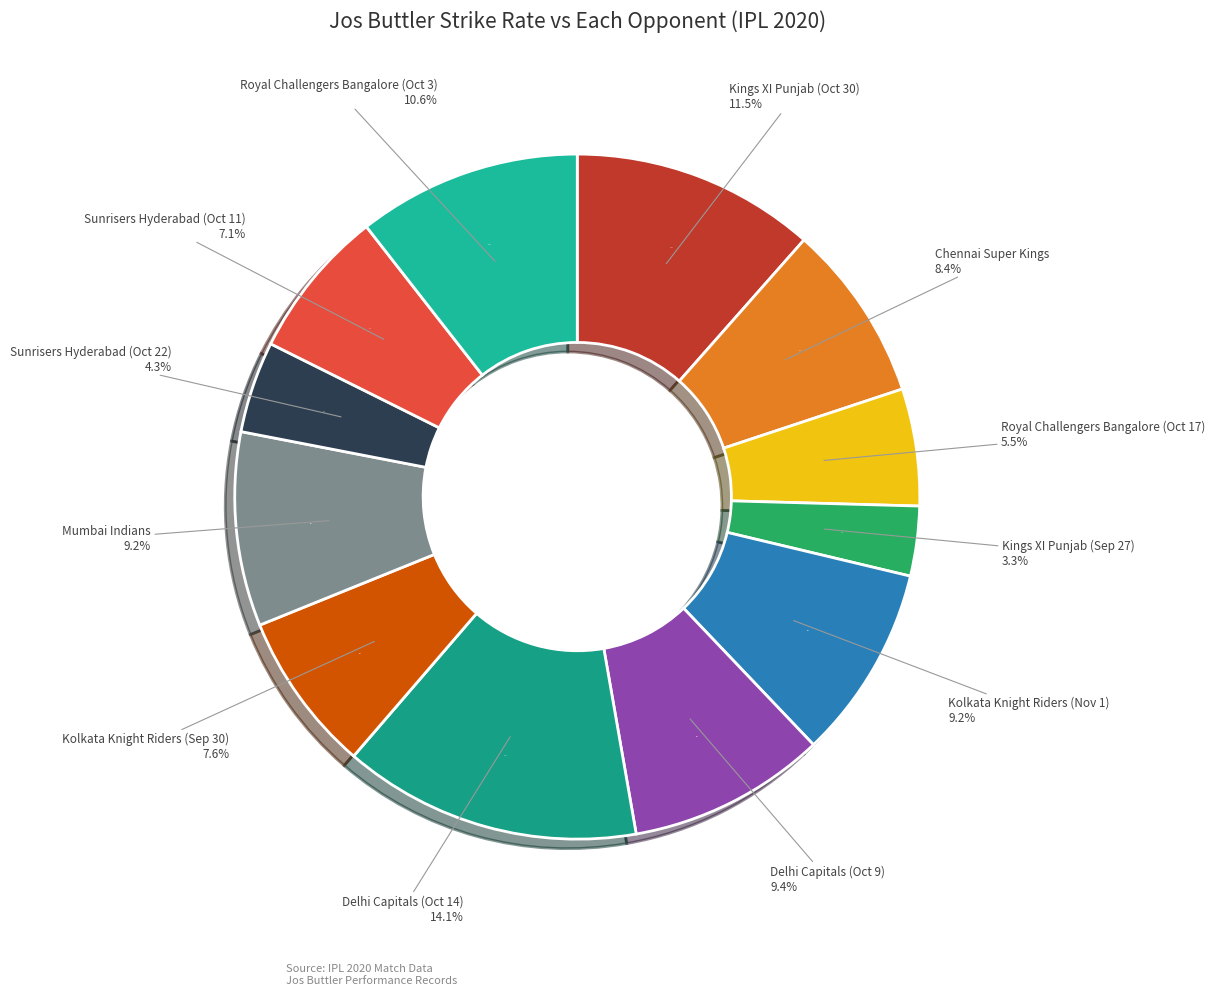

What is the largest slice in the pie chart?

Delhi Capitals (Oct 14)